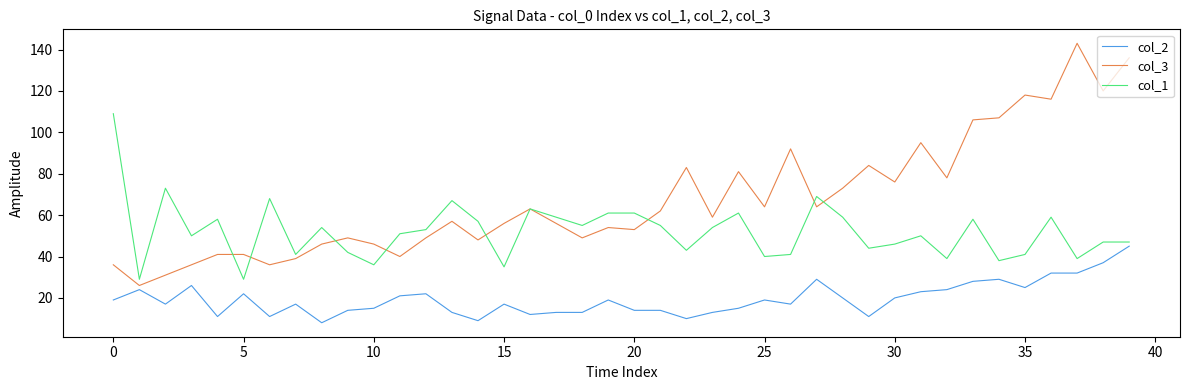

What is the smallest value displayed?

8